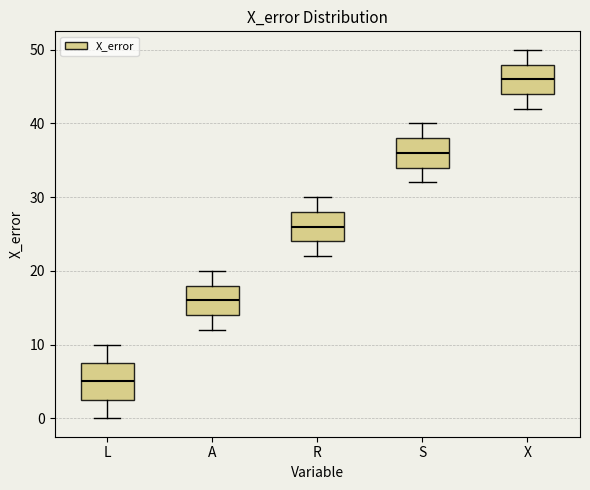

Comparing the boxes themselves (not the whiskers), which one is the tallest?

L